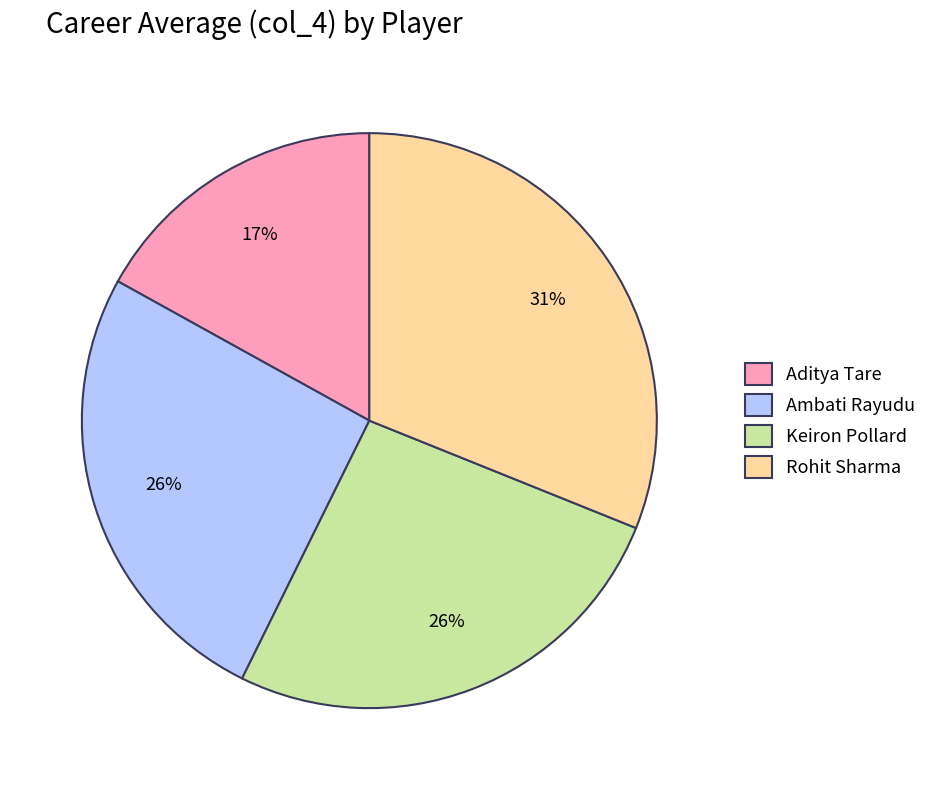

To the nearest percent, what portion does Ambati Rayudu represent?

26%